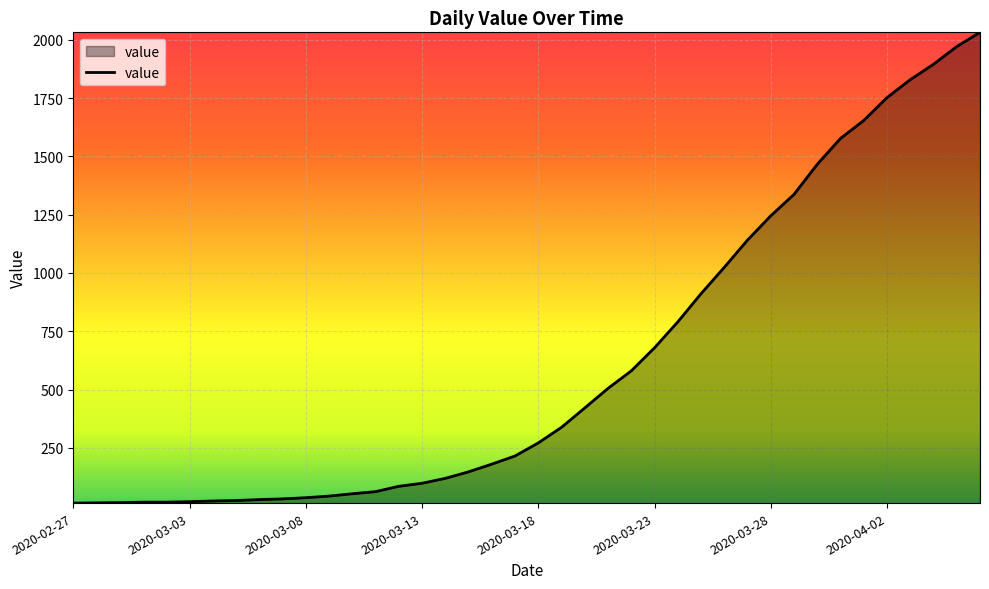

What is the difference between the maximum and minimum values?

2019